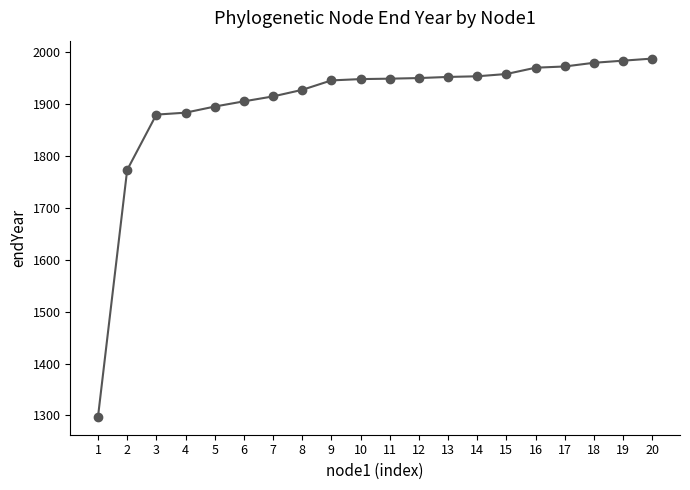

What is the approximate value at 3?

1879.3